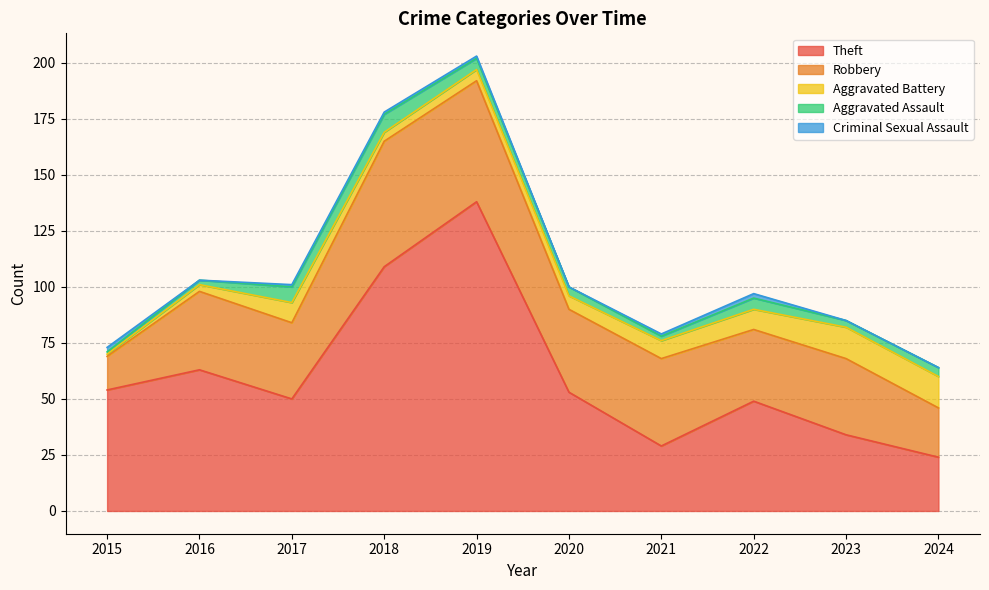

Which series has the largest total across all categories?

Theft